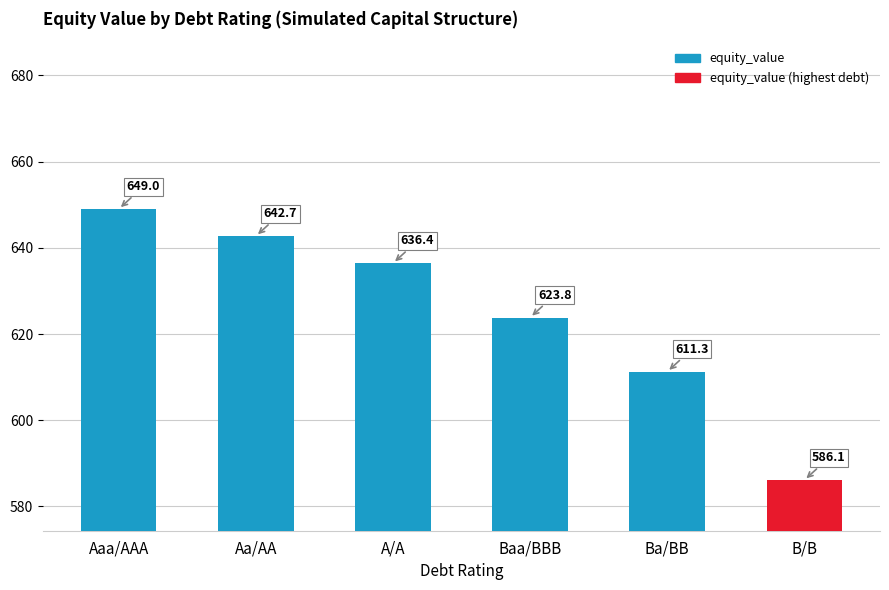

At which label is the value closest to 617?

Ba/BB